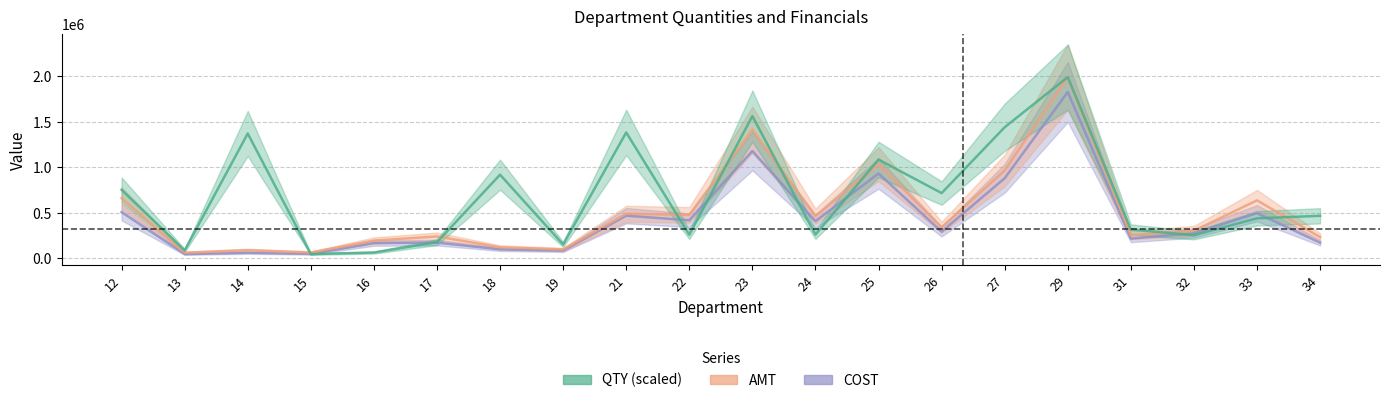

At 13, list the series in order from largest to smallest.

QTY, AMT, COST